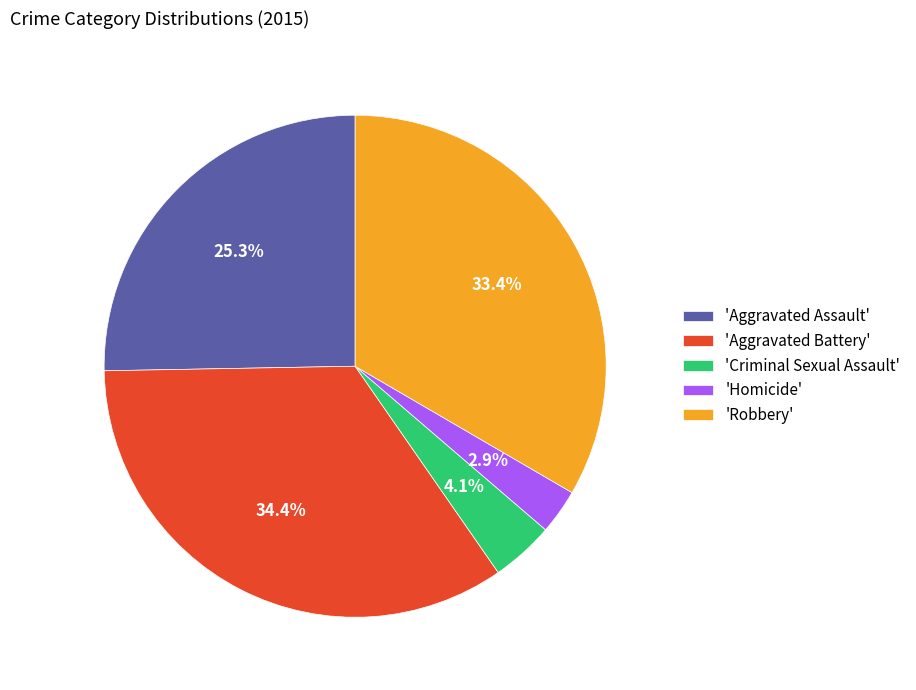

Between 'Robbery' and 'Aggravated Assault', which is larger?

'Robbery'